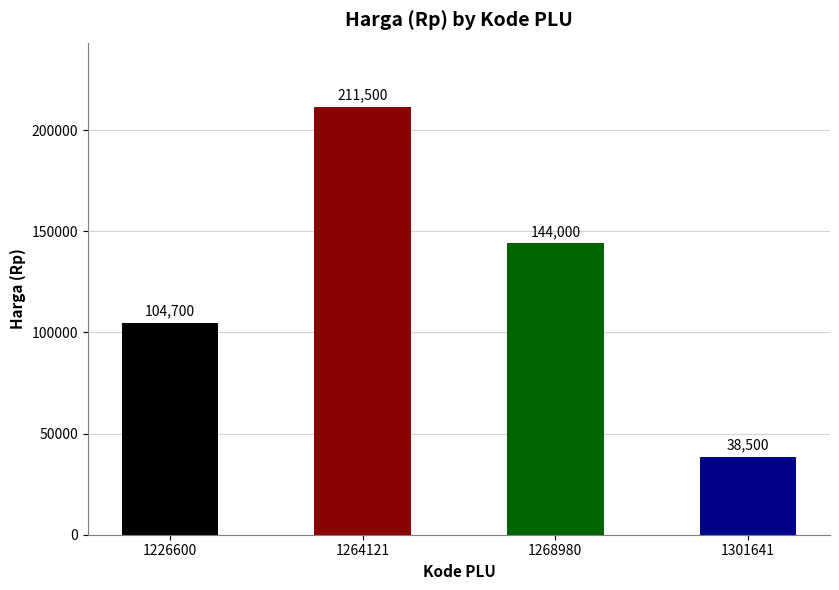

Does the chart contain stacked bars?

No